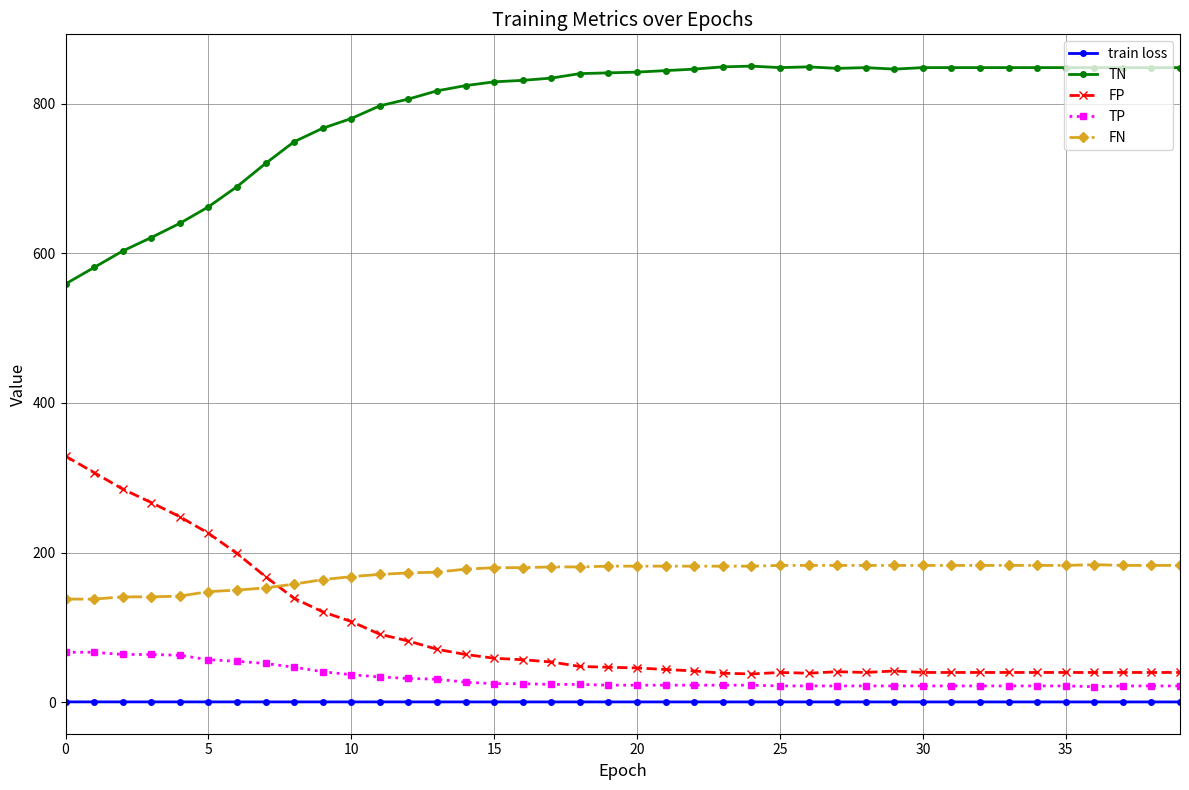

True or false: TN has more than 0 points higher than both neighbors.

True